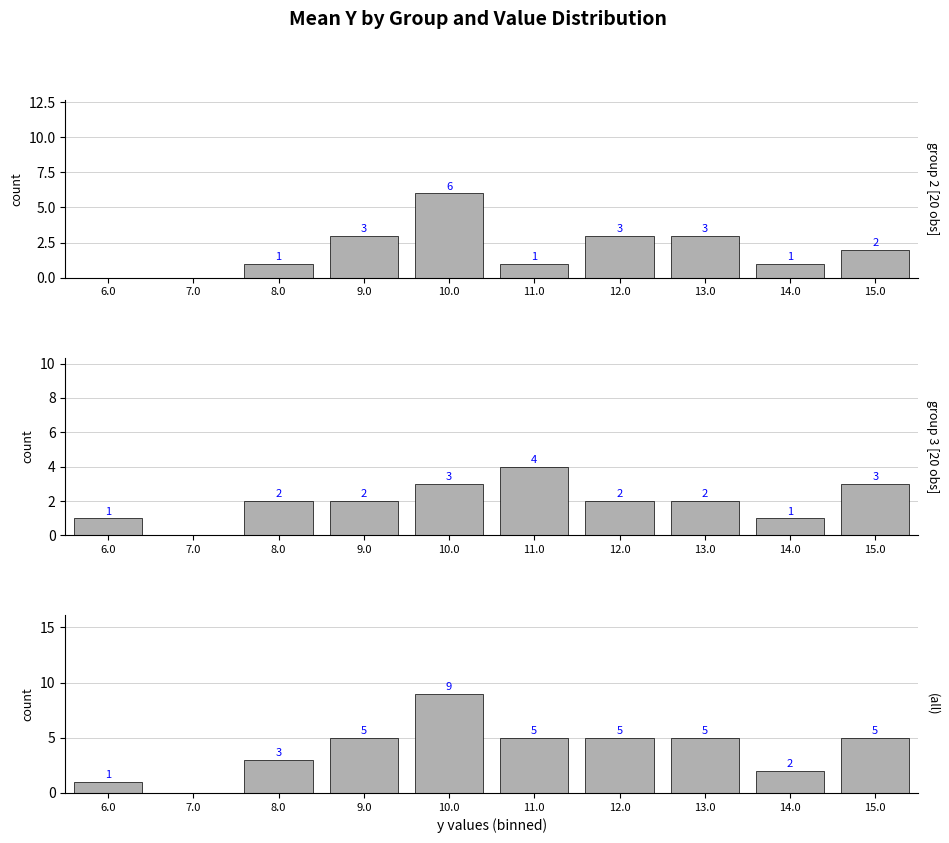

Between 12.0 and 13.0, which series saw the biggest shift?

group 2 [20 obs]